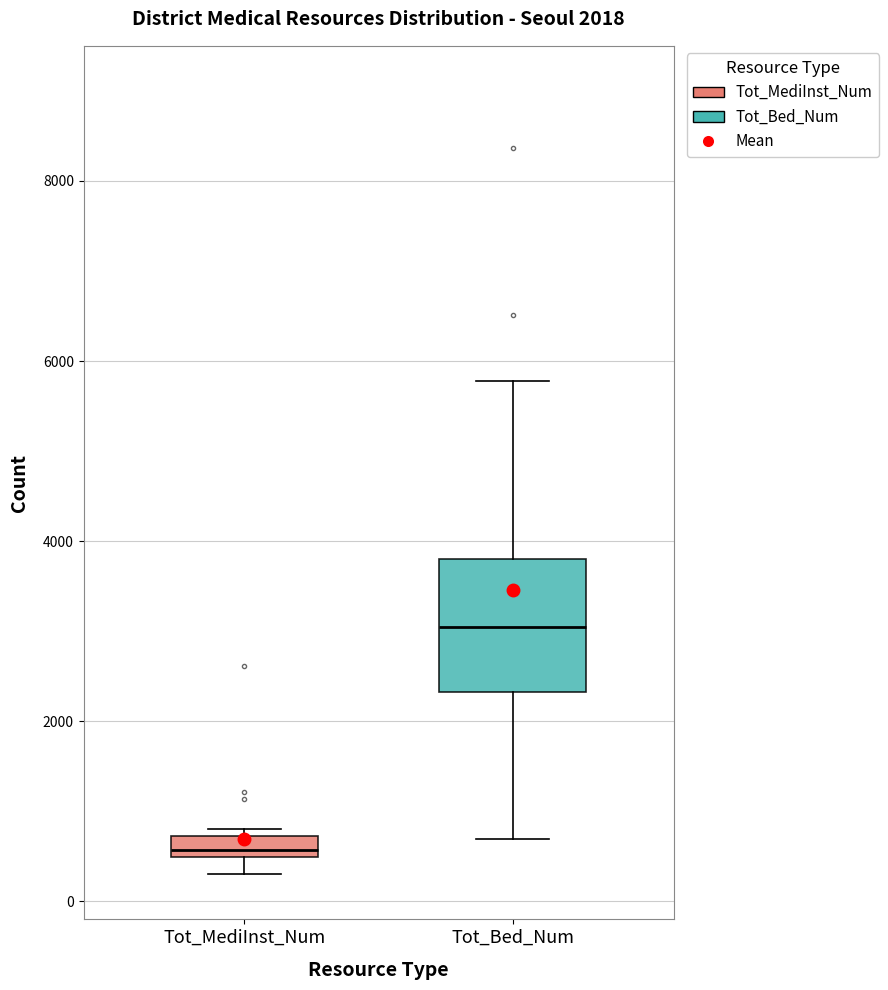

Which box is the tallest, from its lower edge to its upper edge?

Tot_Bed_Num